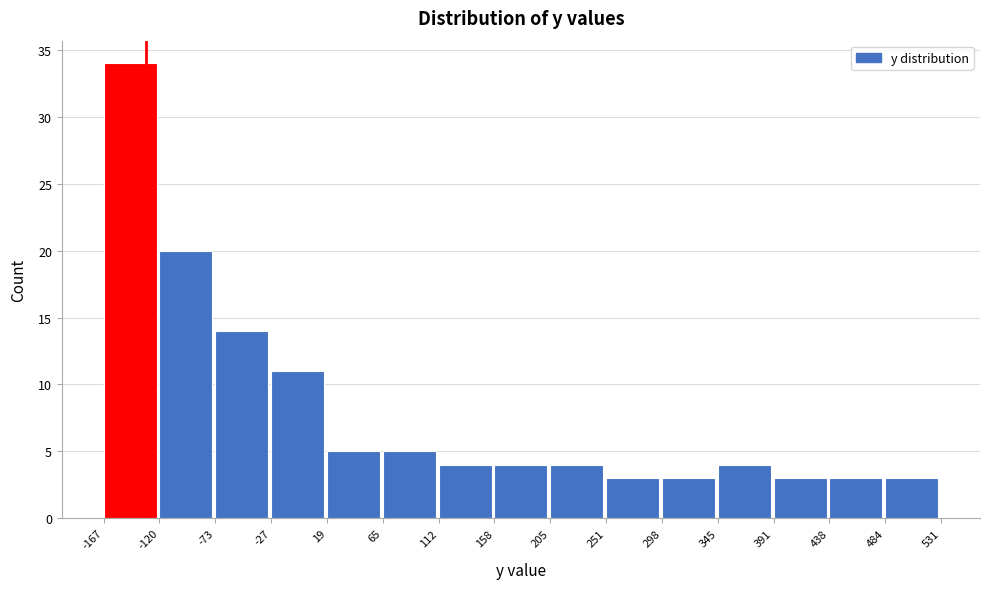

Reading left to right, list every bar in this chart as the range it spans on the x-axis followed by its height. The values are not printed on the chart, so give them approximately, as read against the axis.

-167 to -120: 34
-120 to -73: 20
-73 to -27: 14
-27 to 19: 11
19 to 65: 5
65 to 112: 5
112 to 158: 4
158 to 205: 4
205 to 251: 4
251 to 298: 3
298 to 345: 3
345 to 391: 4
391 to 438: 3
438 to 484: 3
484 to 531: 3